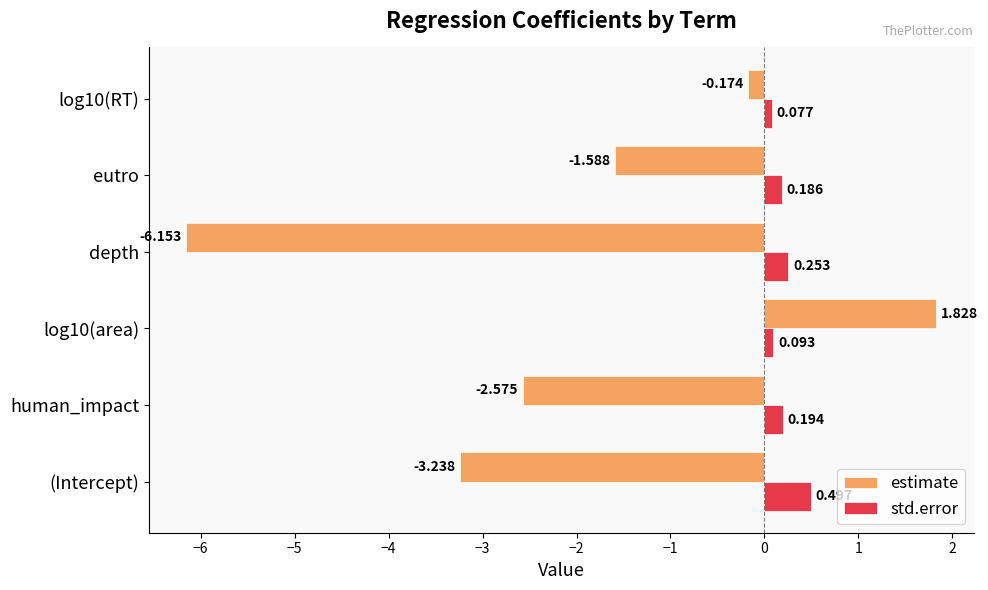

Which series has the widest spread of values?

estimate